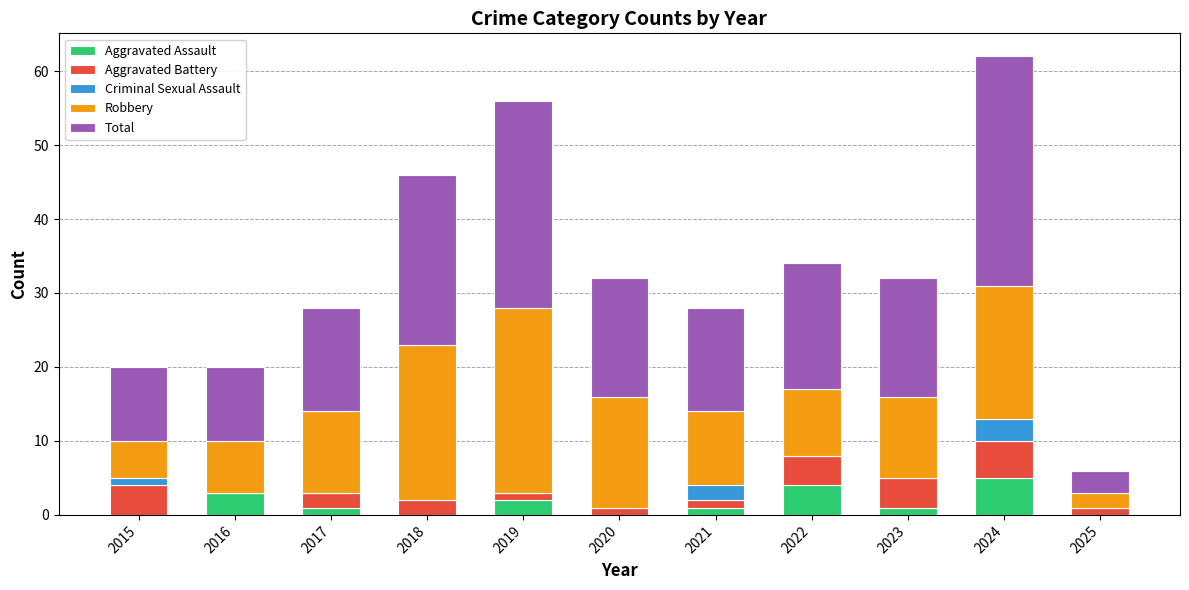

What is the total value across all series at 2016?

20